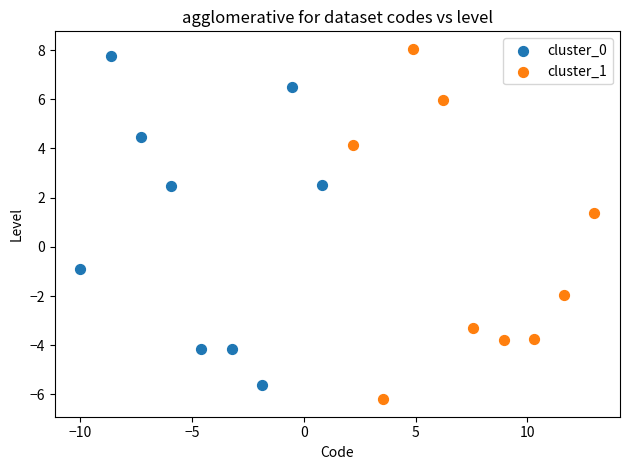

What are all the series names shown in the legend?

cluster_0, cluster_1